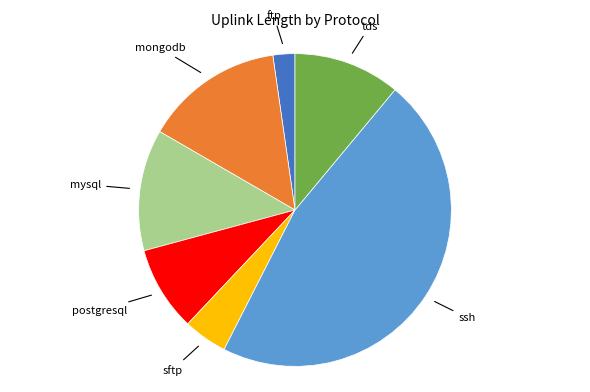

Rank the categories by value from lowest to highest.

ftp, sftp, postgresql, tds, mysql, mongodb, ssh